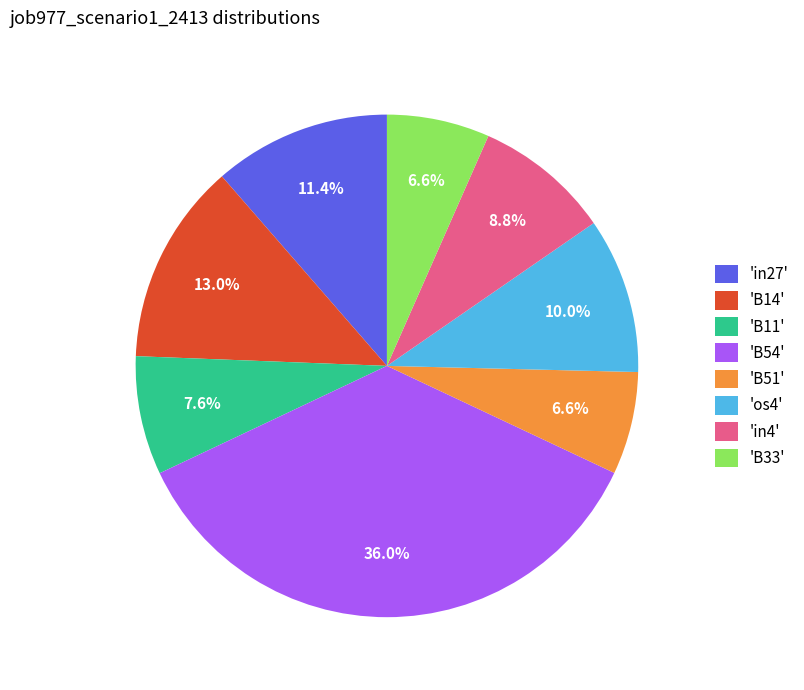

Which slice is the largest?

'B54'